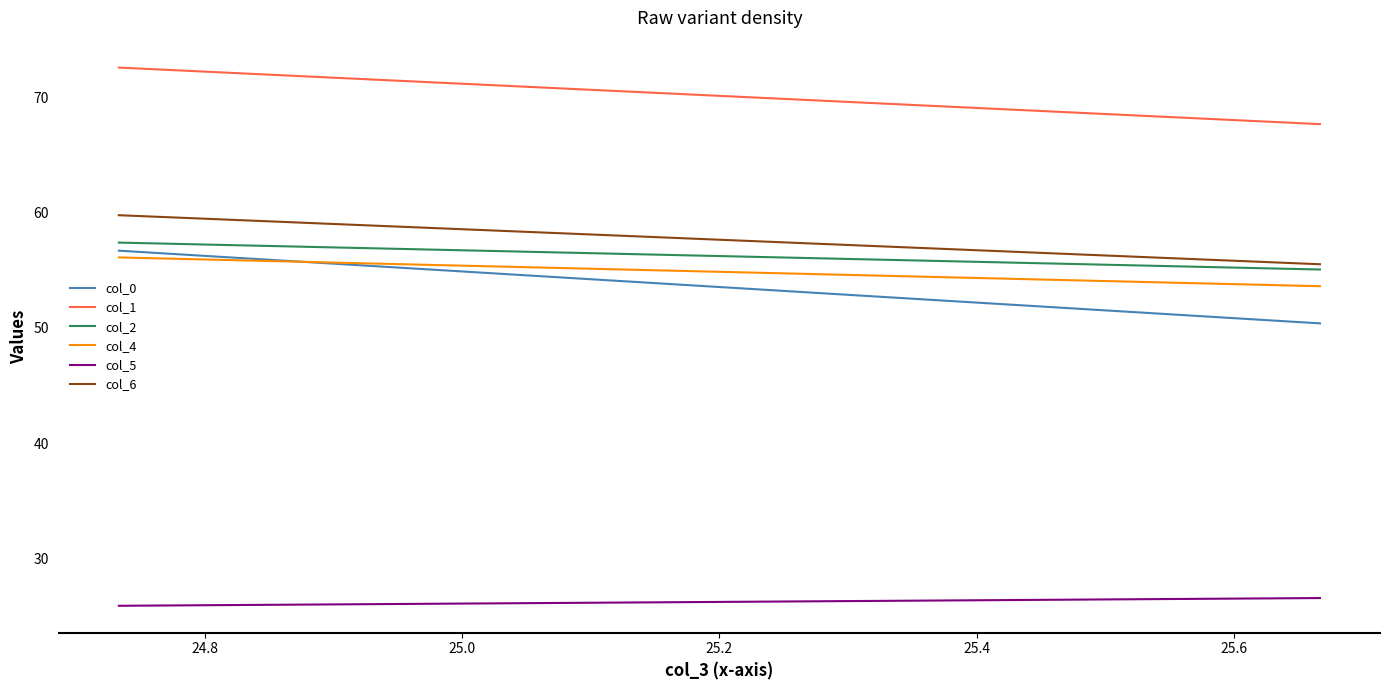

At how many categories does at least one series exceed 43?

2